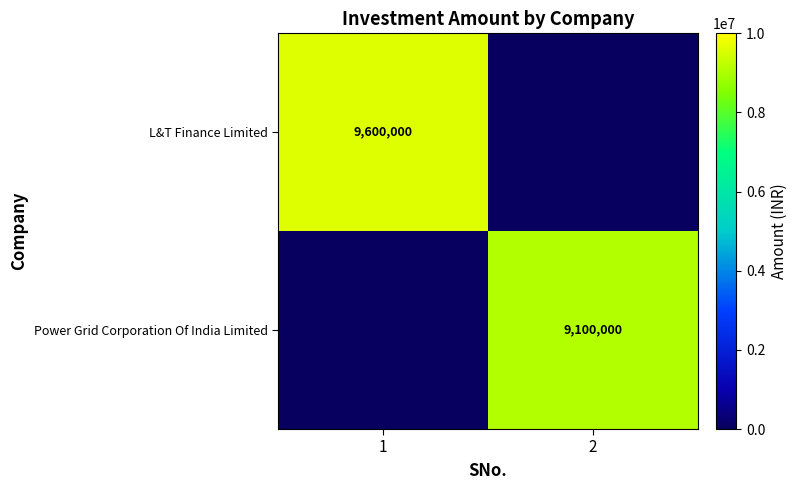

Is it true that L&T Finance Limited equals 14168997 at 1?

False